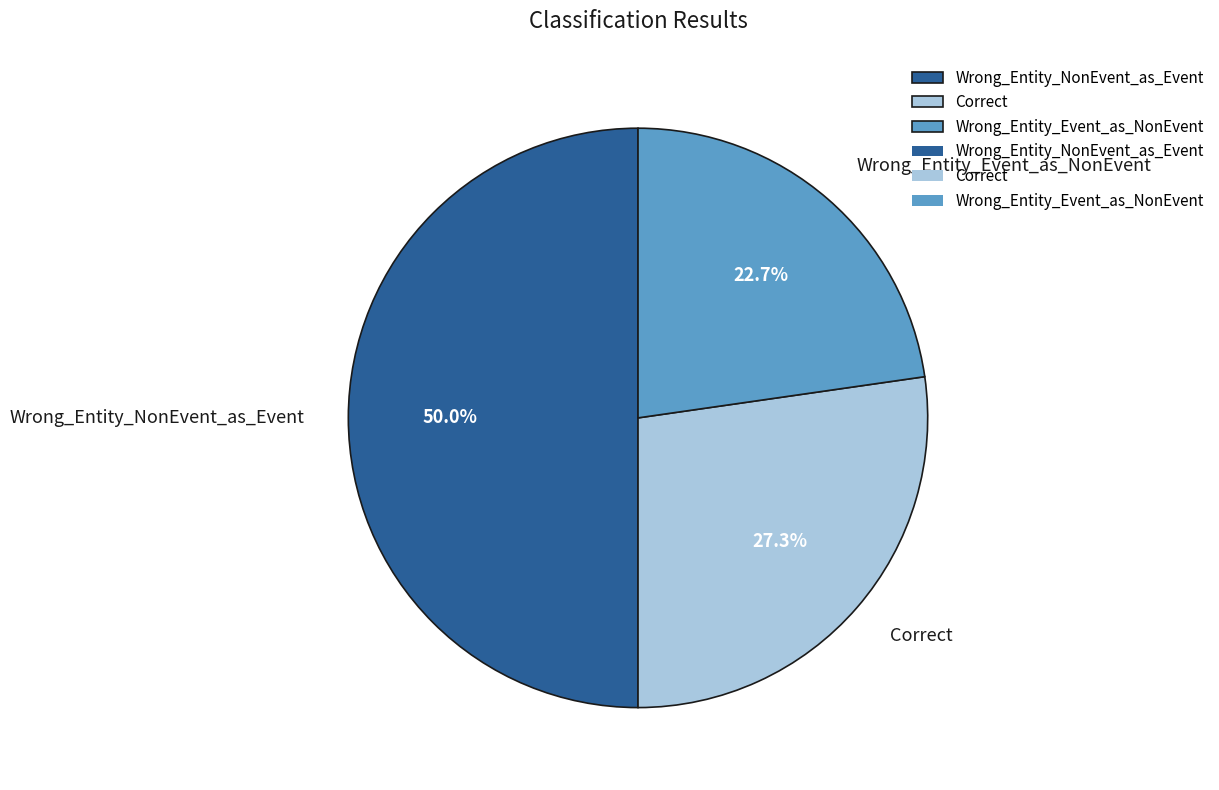

The Correct slice represents 27% of the pie. True or false?

True